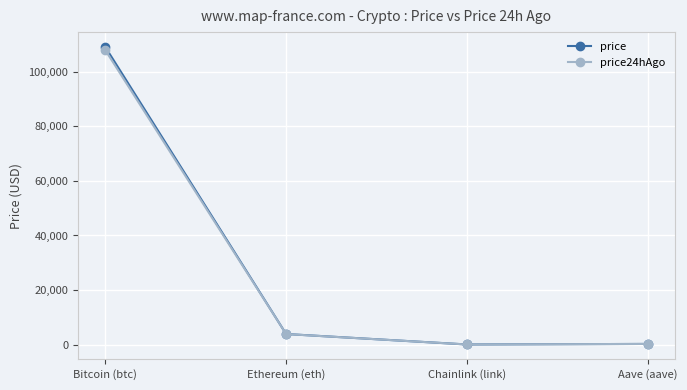

What is the total value across all series at Chainlink (link)?

34.8